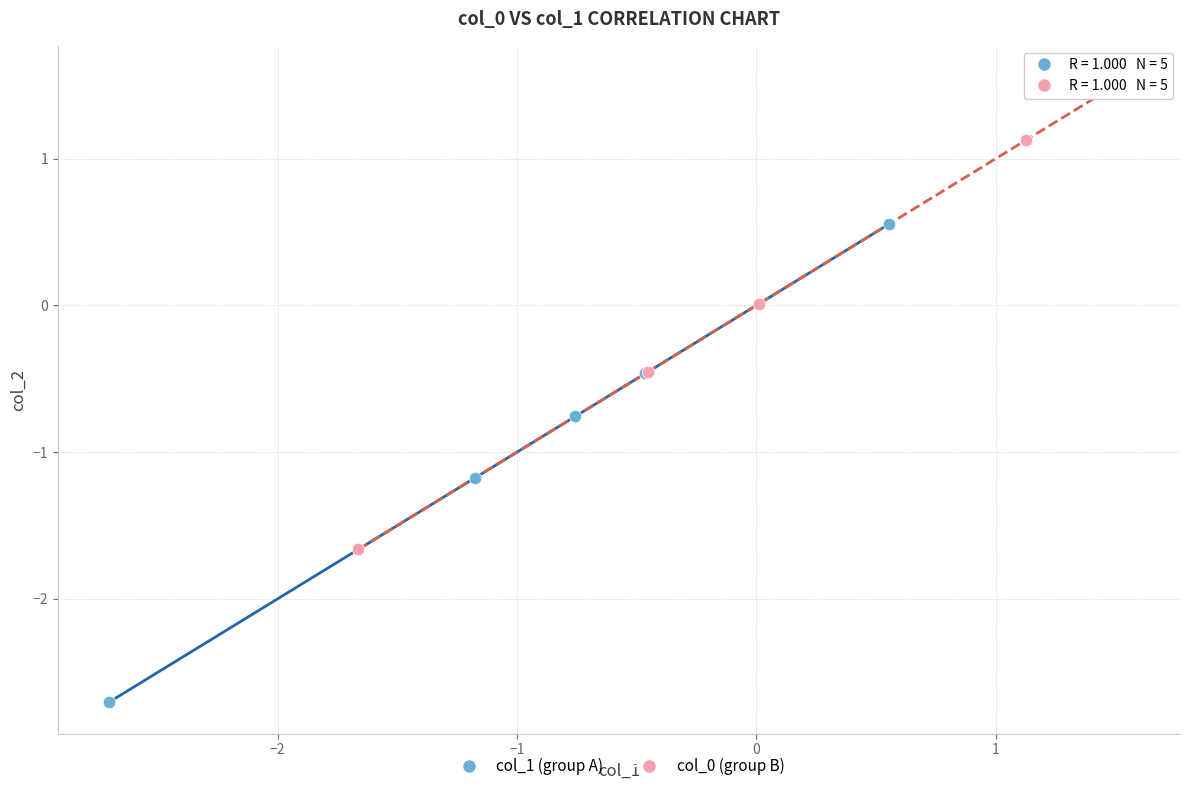

Which series contains the lowest Y value?

col_1 (group A)